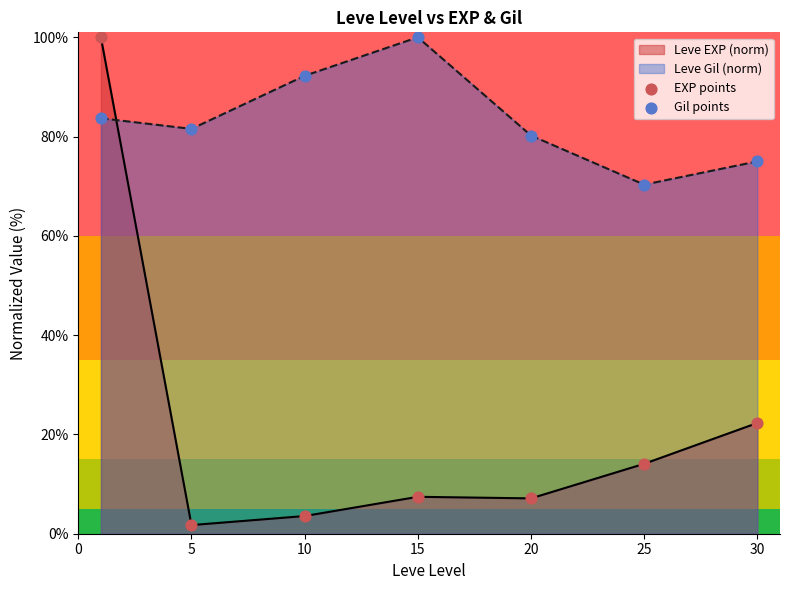

Which series has the widest spread of Y values?

EXP points